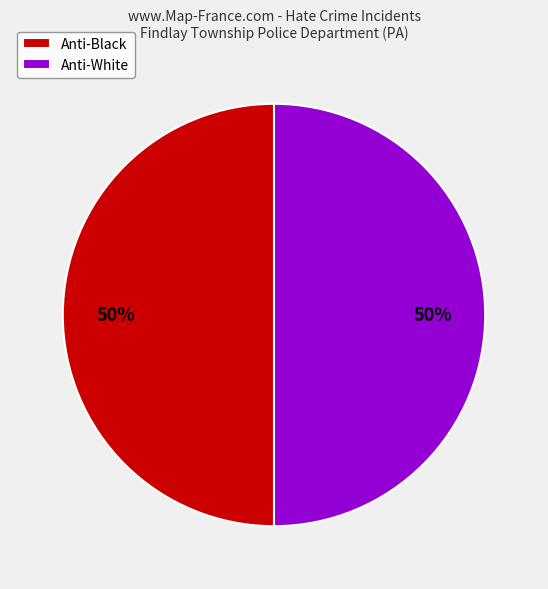

Do Anti-Black and Anti-White together represent more than half of the pie?

Yes